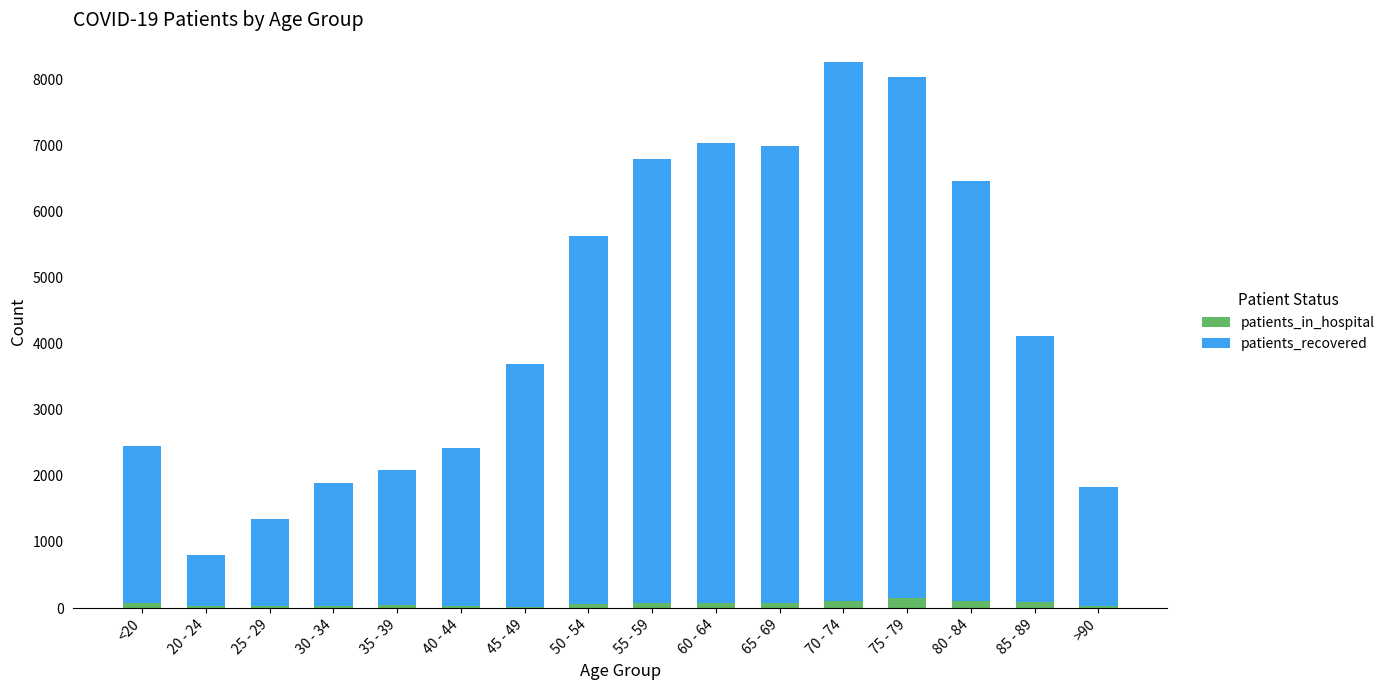

What is the sum of all patients_in_hospital values?

1056